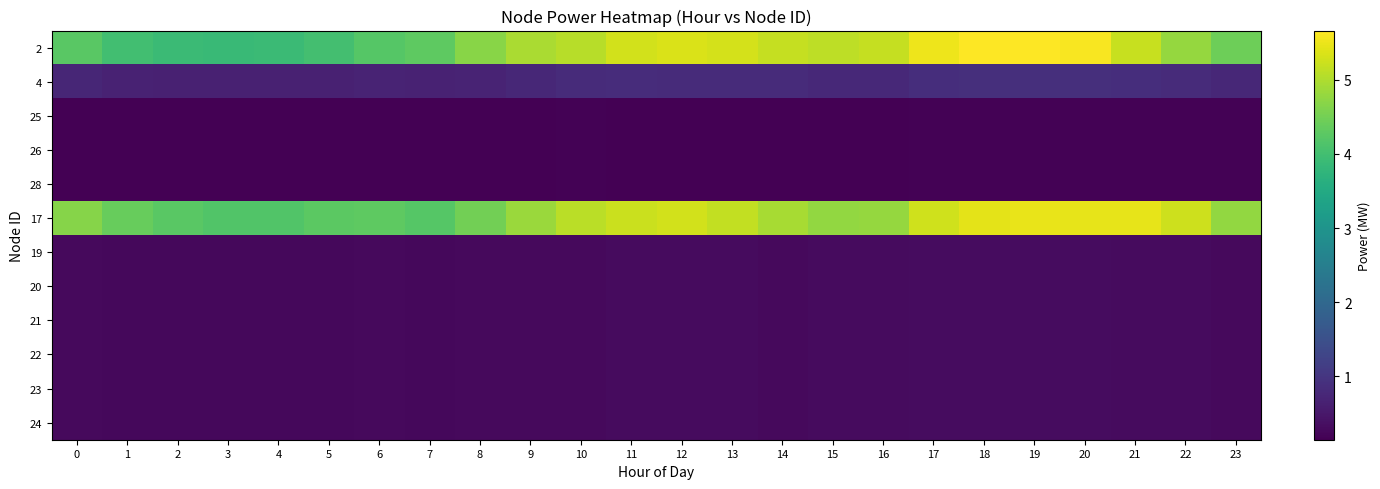

Reading left to right, extract all data points from this chart.

2: 0=4.3	1=4.0	2=3.9	3=3.9	4=3.9	5=4.0	6=4.2	7=4.3	8=4.7	9=5.0	10=5.1	11=5.3	12=5.3	13=5.3	14=5.2	15=5.1	16=5.2	17=5.5	18=5.7	19=5.7	20=5.6	21=5.2	22=4.8	23=4.4
4: 0=0.7	1=0.7	2=0.7	3=0.6	4=0.6	5=0.7	6=0.7	7=0.7	8=0.7	9=0.8	10=0.8	11=0.8	12=0.8	13=0.8	14=0.8	15=0.8	16=0.8	17=0.9	18=0.9	19=0.9	20=0.9	21=0.9	22=0.8	23=0.8
25: 0=0.2	1=0.2	2=0.2	3=0.1	4=0.1	5=0.2	6=0.2	7=0.2	8=0.2	9=0.2	10=0.2	11=0.2	12=0.2	13=0.2	14=0.2	15=0.2	16=0.1	17=0.2	18=0.2	19=0.2	20=0.2	21=0.2	22=0.2	23=0.2
26: 0=0.2	1=0.2	2=0.2	3=0.1	4=0.1	5=0.2	6=0.2	7=0.2	8=0.2	9=0.2	10=0.2	11=0.2	12=0.2	13=0.2	14=0.2	15=0.2	16=0.1	17=0.2	18=0.2	19=0.2	20=0.2	21=0.2	22=0.2	23=0.2
28: 0=0.2	1=0.2	2=0.2	3=0.1	4=0.1	5=0.2	6=0.2	7=0.2	8=0.2	9=0.2	10=0.2	11=0.2	12=0.2	13=0.2	14=0.2	15=0.2	16=0.1	17=0.2	18=0.2	19=0.2	20=0.2	21=0.2	22=0.2	23=0.2
17: 0=4.7	1=4.4	2=4.3	3=4.2	4=4.2	5=4.3	6=4.3	7=4.2	8=4.5	9=4.8	10=5.1	11=5.2	12=5.3	13=5.2	14=4.9	15=4.8	16=4.8	17=5.3	18=5.4	19=5.5	20=5.4	21=5.5	22=5.3	23=4.8
19: 0=0.3	1=0.3	2=0.3	3=0.3	4=0.3	5=0.3	6=0.3	7=0.3	8=0.3	9=0.3	10=0.3	11=0.3	12=0.3	13=0.3	14=0.3	15=0.3	16=0.3	17=0.3	18=0.3	19=0.3	20=0.3	21=0.3	22=0.3	23=0.3
20: 0=0.3	1=0.3	2=0.3	3=0.3	4=0.3	5=0.3	6=0.3	7=0.3	8=0.3	9=0.3	10=0.3	11=0.3	12=0.3	13=0.3	14=0.3	15=0.3	16=0.3	17=0.3	18=0.3	19=0.3	20=0.3	21=0.3	22=0.3	23=0.3
21: 0=0.3	1=0.3	2=0.3	3=0.3	4=0.3	5=0.3	6=0.3	7=0.3	8=0.3	9=0.3	10=0.3	11=0.3	12=0.3	13=0.3	14=0.3	15=0.3	16=0.3	17=0.3	18=0.3	19=0.3	20=0.3	21=0.3	22=0.3	23=0.3
22: 0=0.3	1=0.3	2=0.3	3=0.3	4=0.3	5=0.3	6=0.3	7=0.3	8=0.3	9=0.3	10=0.3	11=0.3	12=0.3	13=0.3	14=0.3	15=0.3	16=0.3	17=0.3	18=0.3	19=0.3	20=0.3	21=0.3	22=0.3	23=0.3
23: 0=0.3	1=0.3	2=0.3	3=0.3	4=0.3	5=0.3	6=0.3	7=0.3	8=0.3	9=0.3	10=0.3	11=0.3	12=0.3	13=0.3	14=0.3	15=0.3	16=0.3	17=0.3	18=0.3	19=0.3	20=0.3	21=0.3	22=0.3	23=0.3
24: 0=0.3	1=0.3	2=0.3	3=0.3	4=0.3	5=0.3	6=0.3	7=0.3	8=0.3	9=0.3	10=0.3	11=0.3	12=0.3	13=0.3	14=0.3	15=0.3	16=0.3	17=0.3	18=0.3	19=0.3	20=0.3	21=0.3	22=0.3	23=0.3